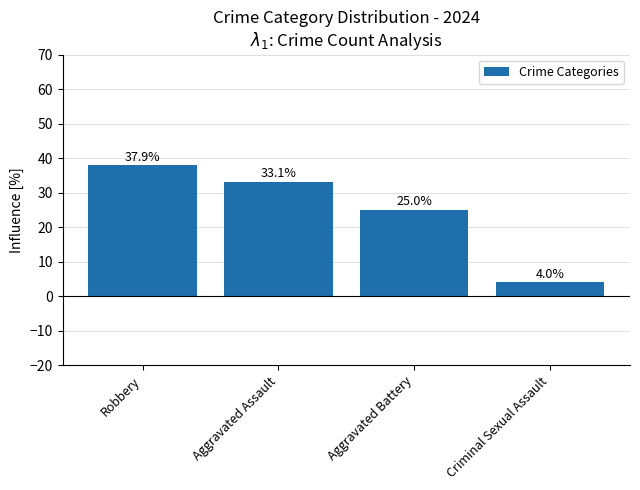

How many bars are there in total?

4